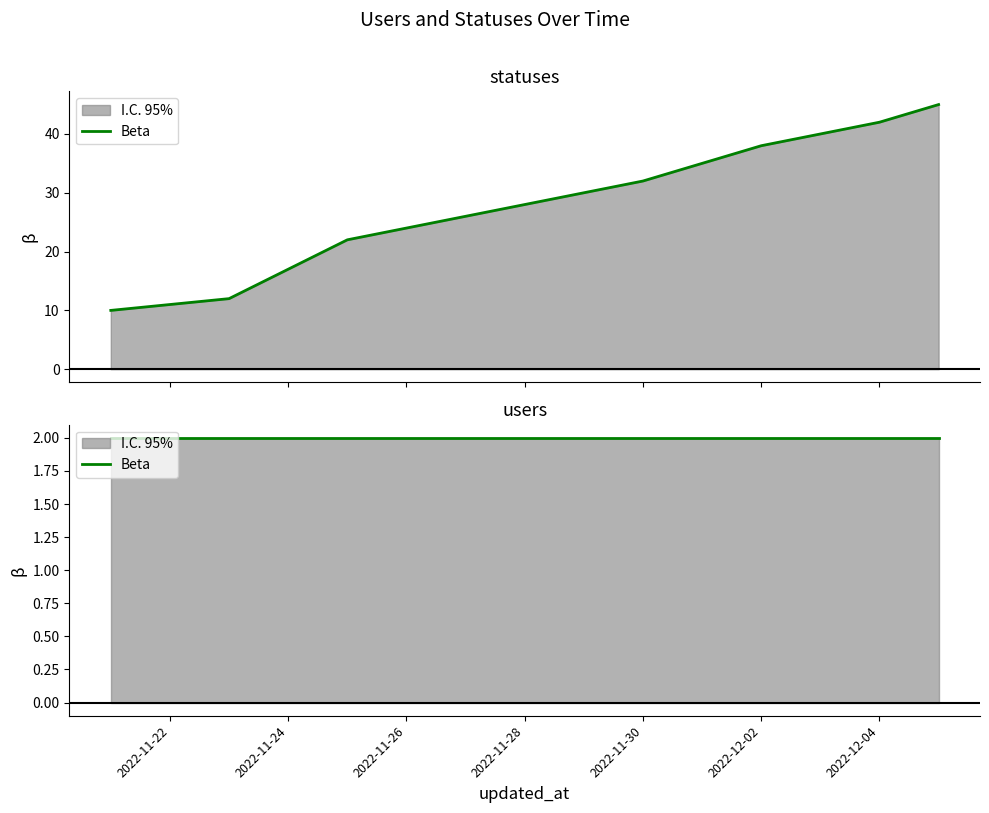

What is the label of the 8th point from the right?

2022-11-28